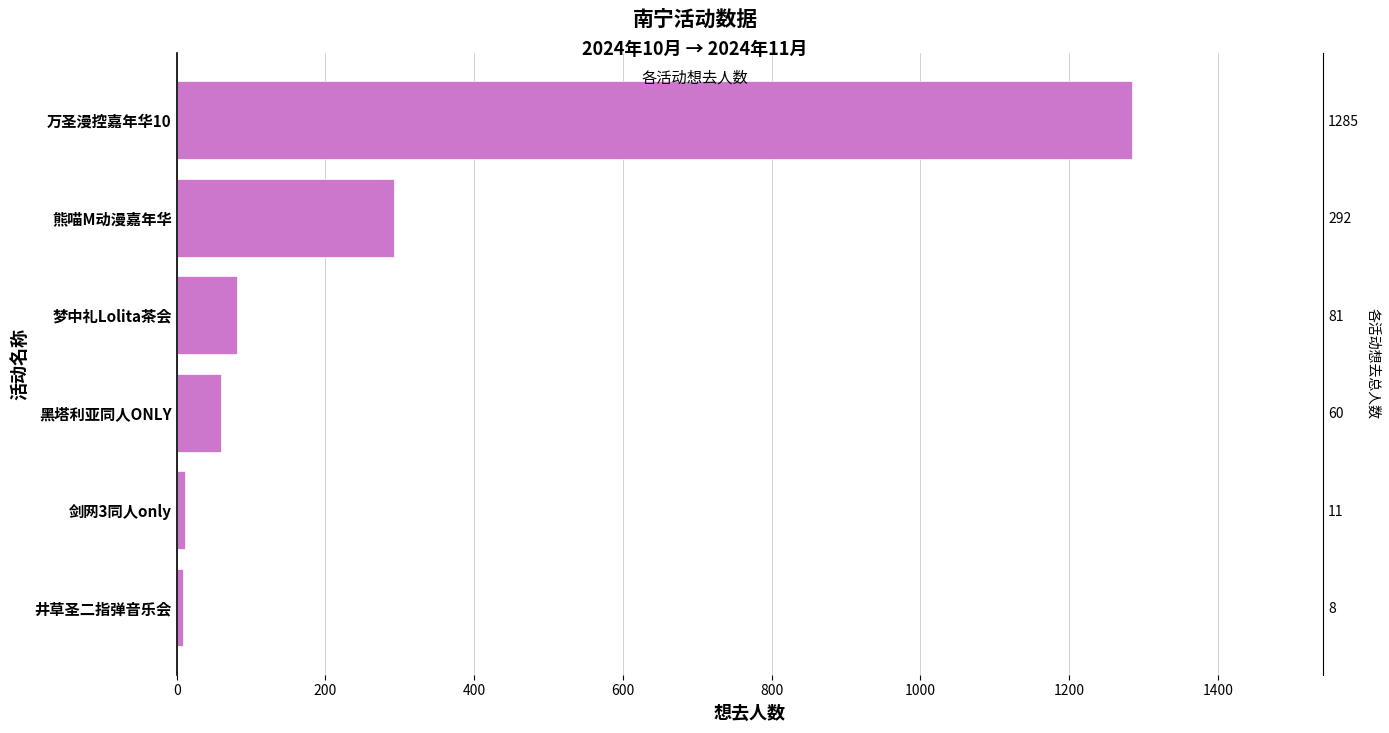

What is the smallest value displayed?

8